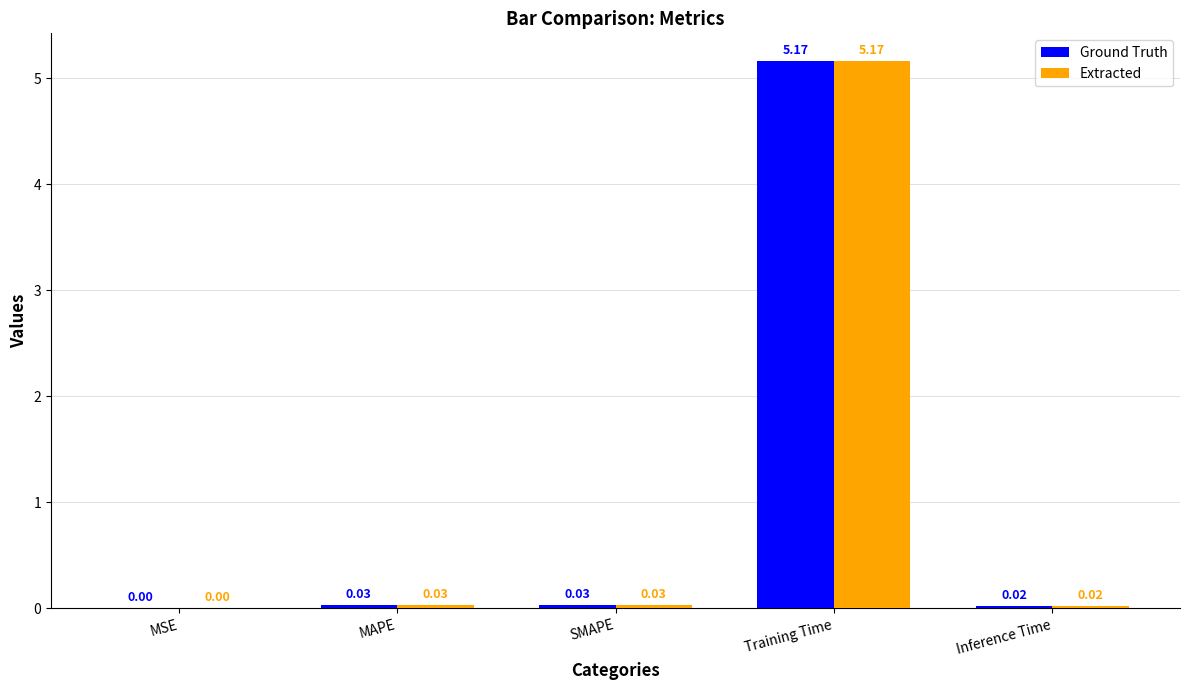

At which label does Ground Truth reach its peak?

Training Time